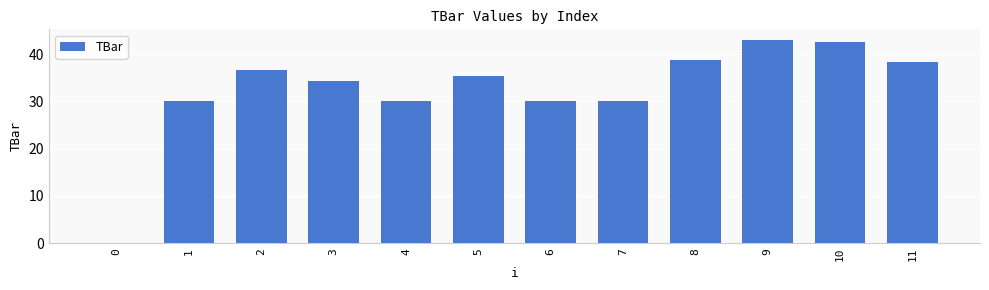

What is the sum of the values at 7 and 11?

68.4